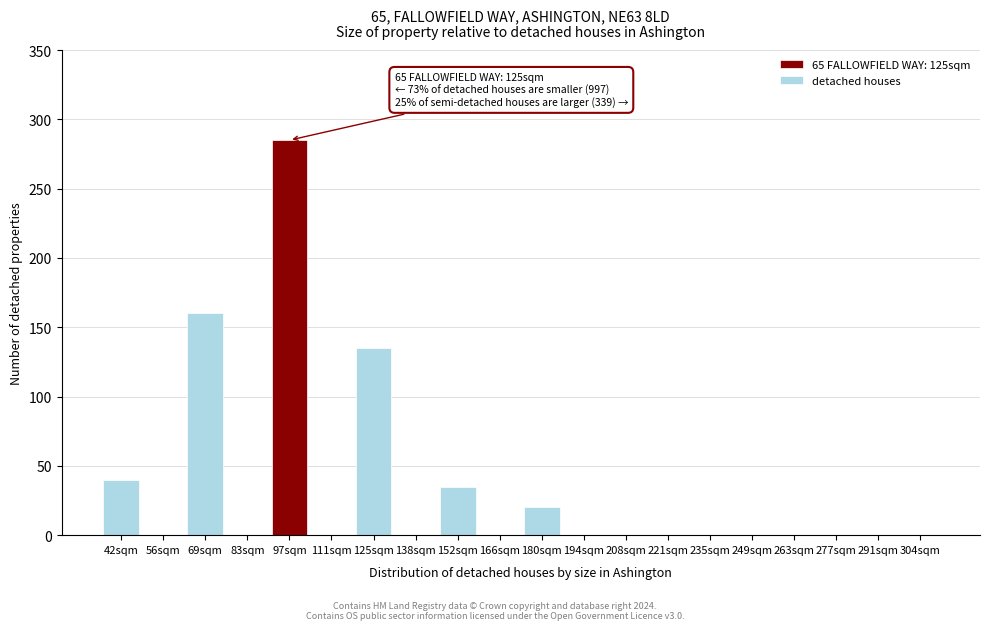

Reading left to right, list all the values displayed in this chart.

42sqm=40	56sqm=0	69sqm=160	83sqm=0	97sqm=285	111sqm=0	125sqm=135	138sqm=0	152sqm=35	166sqm=0	180sqm=20	194sqm=0	208sqm=0	221sqm=0	235sqm=0	249sqm=0	263sqm=0	277sqm=0	291sqm=0	304sqm=0